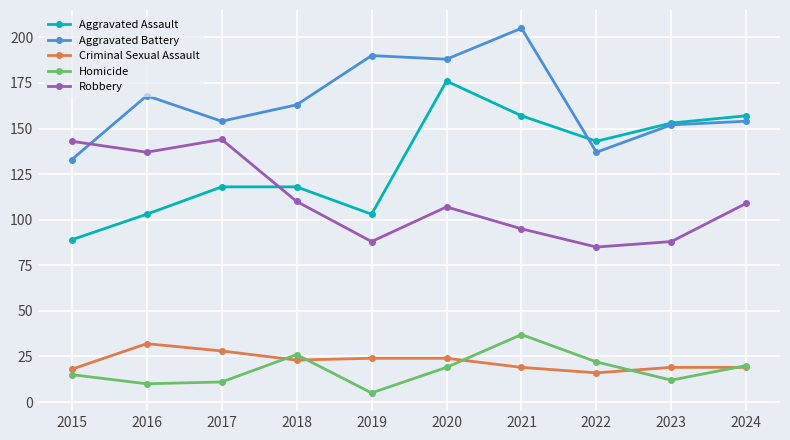

What is the value of the Aggravated Battery point at the 6th from the left?

188